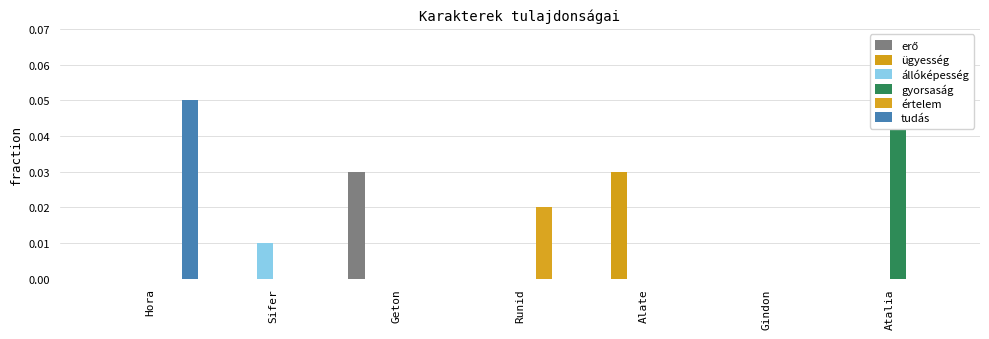

At which category is the sum across all series the highest?

Hora